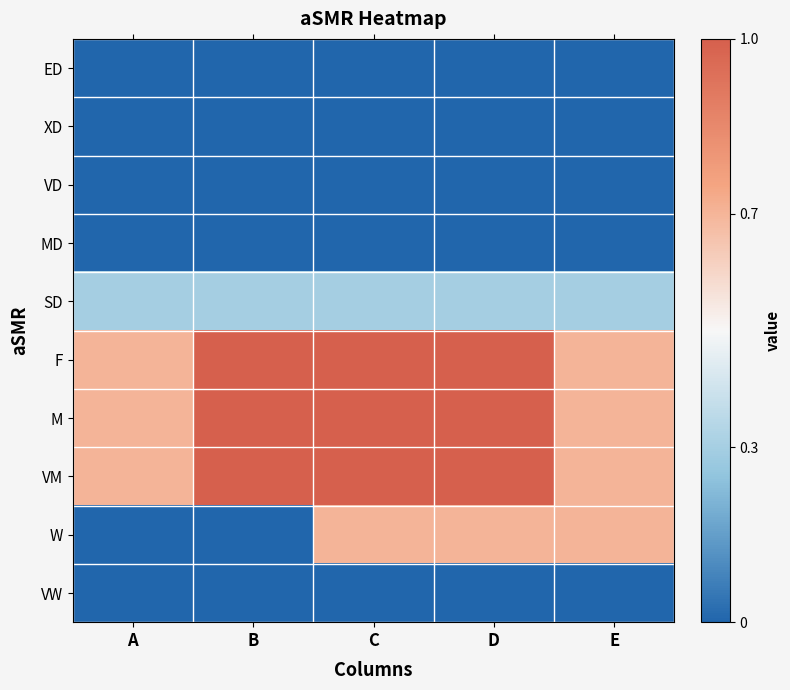

Which has a higher value, D or C?

D